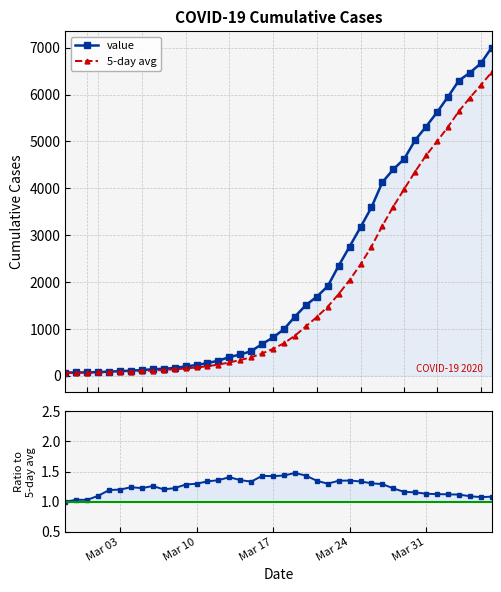

What is the value of the value point at the 18th from the left?

524.0